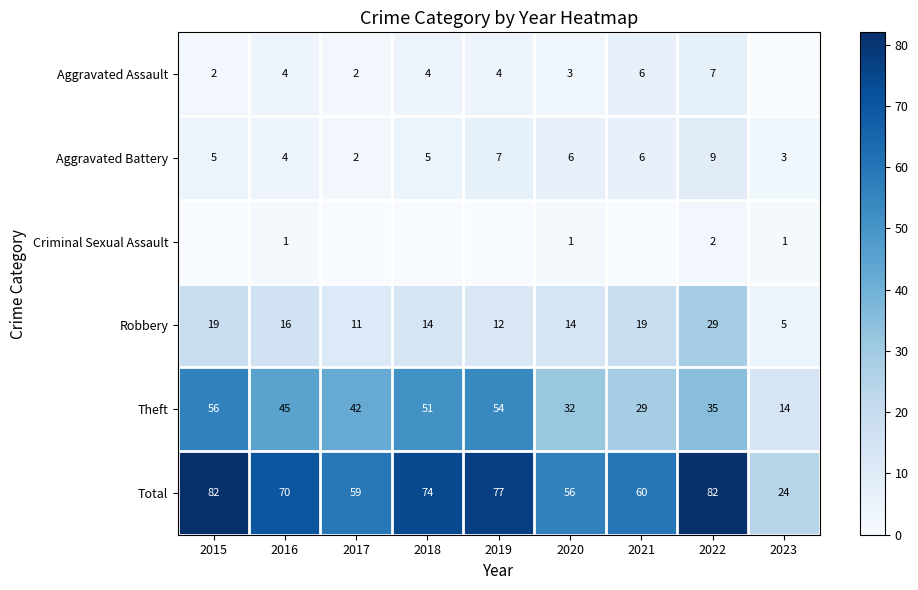

Rank the series at 2020 from highest to lowest value.

Total, Theft, Robbery, Aggravated Battery, Aggravated Assault, Criminal Sexual Assault